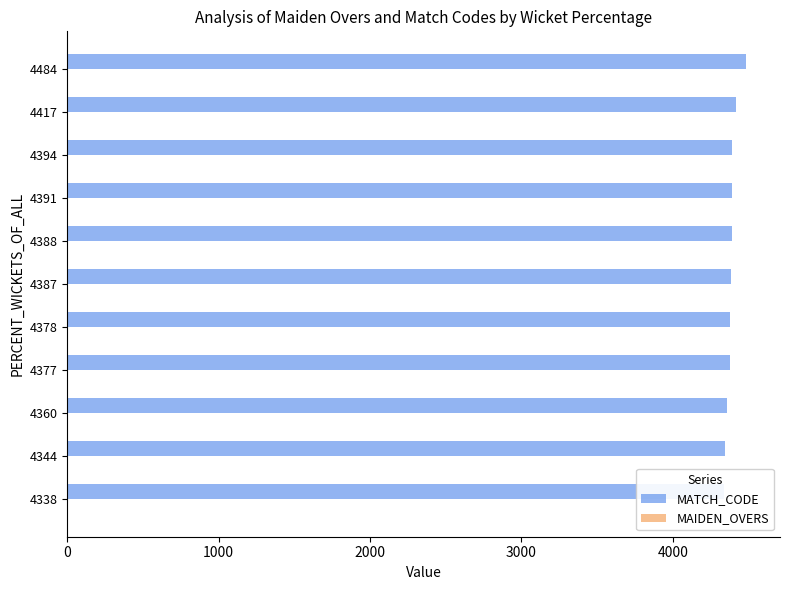

Rank the series by their maximum value, from lowest to highest.

MAIDEN_OVERS, MATCH_CODE